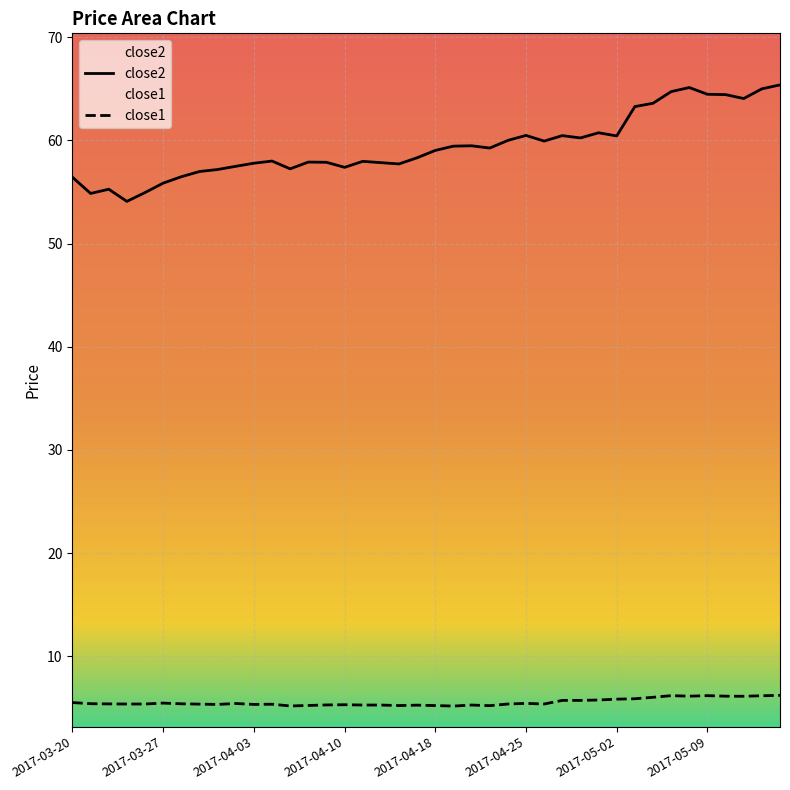

The value of close1 at 2017-05-03 is 3.1. True or false?

False